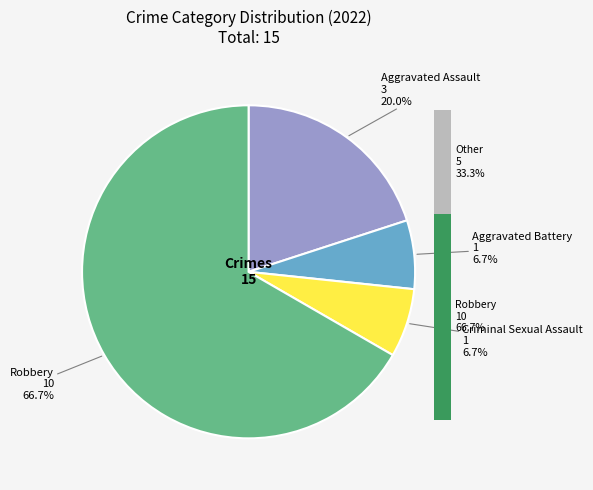

To the nearest percent, what is the combined percentage of Aggravated Assault and Robbery?

87%